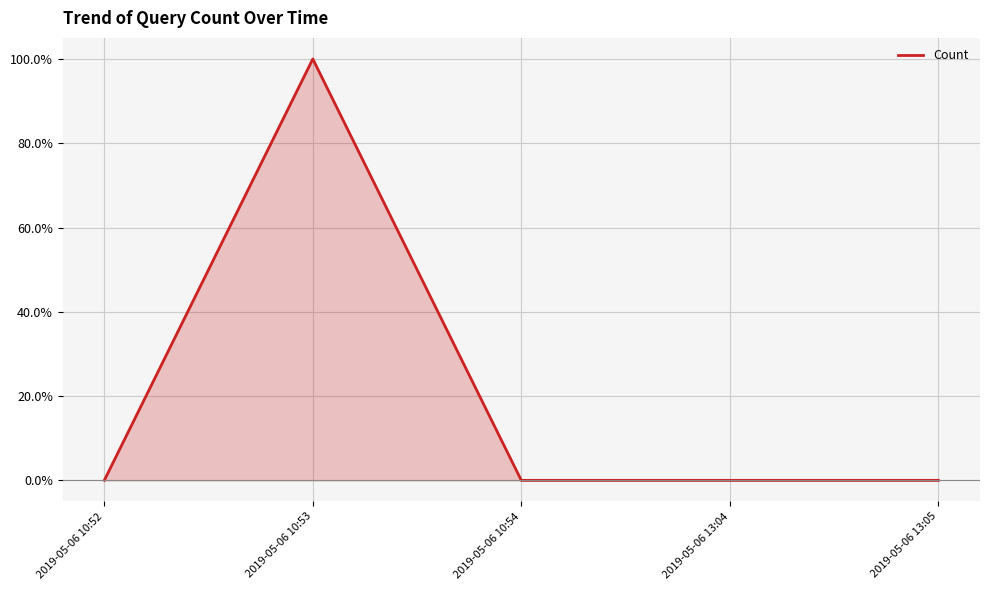

Reading left to right, list all the values displayed in this chart.

2019-05-06 10:52=0	2019-05-06 10:53=100	2019-05-06 10:54=0	2019-05-06 13:04=0	2019-05-06 13:05=0